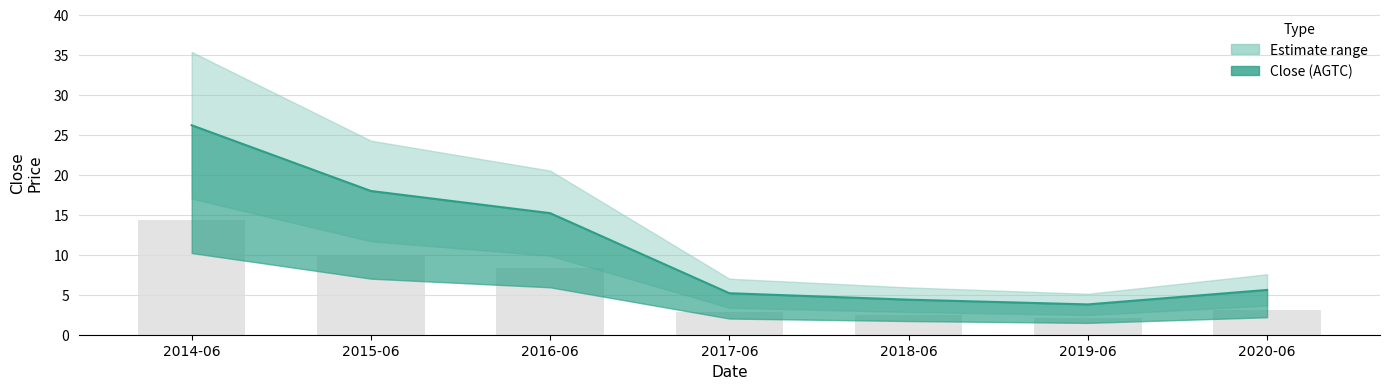

Approximately how many times larger is the value at 2016-06 compared to 2020-06?

2.7